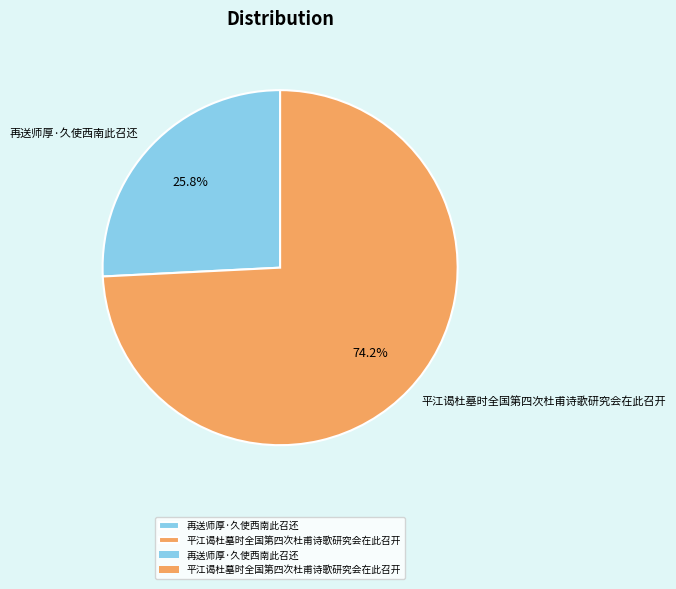

What is the ratio of the value at 平江谒杜墓时全国第四次杜甫诗歌研究会在此召开 to the value at 再送师厚·久使西南此召还?

2.9